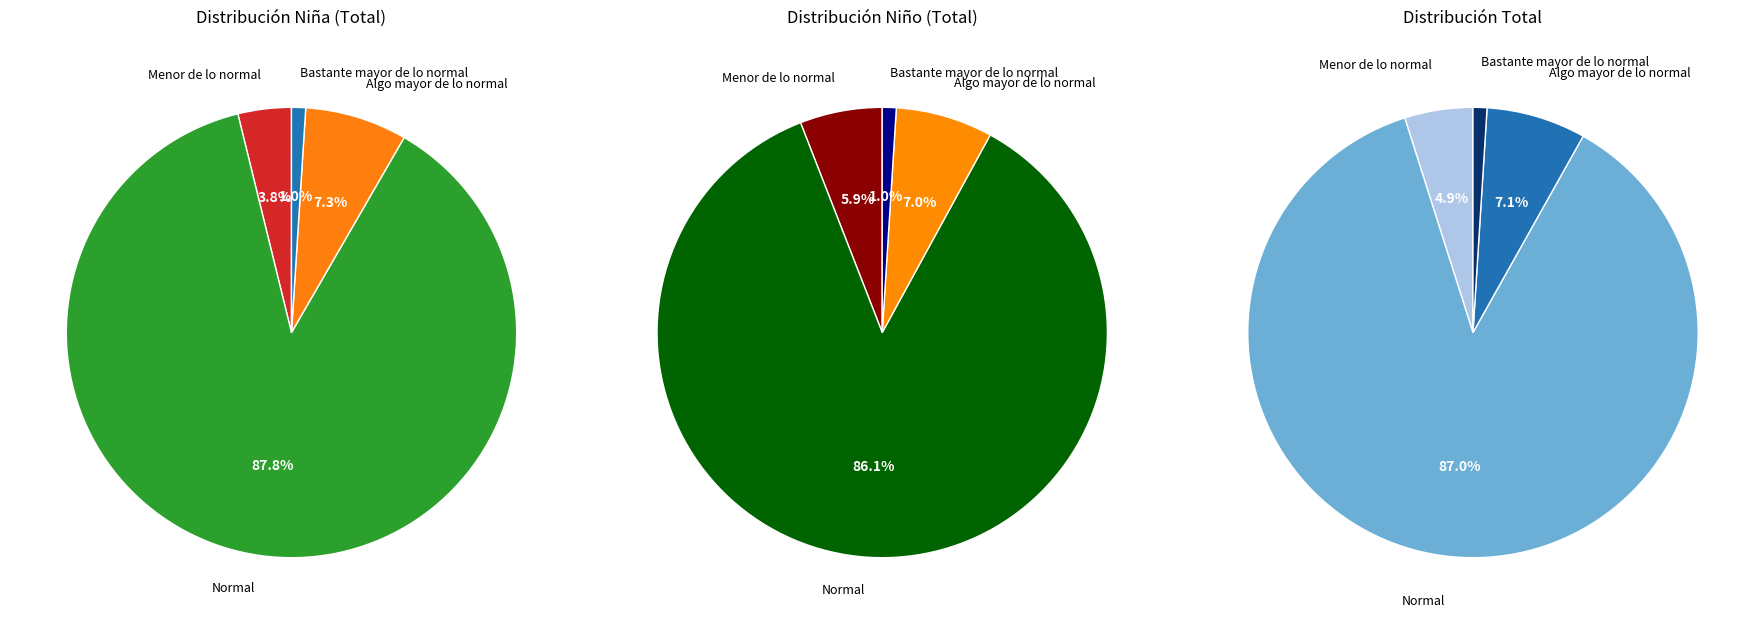

The Normal slice represents 96% of the pie. True or false?

False